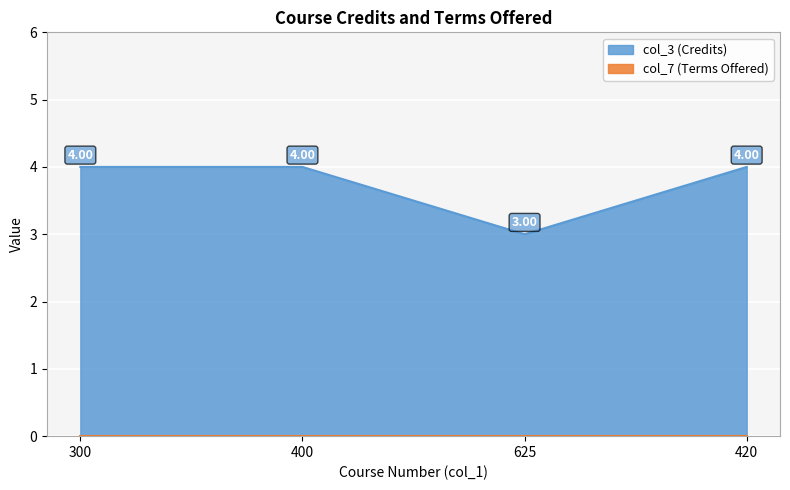

Reading left to right, extract all data points from this chart.

300=4	400=4	625=3	420=4